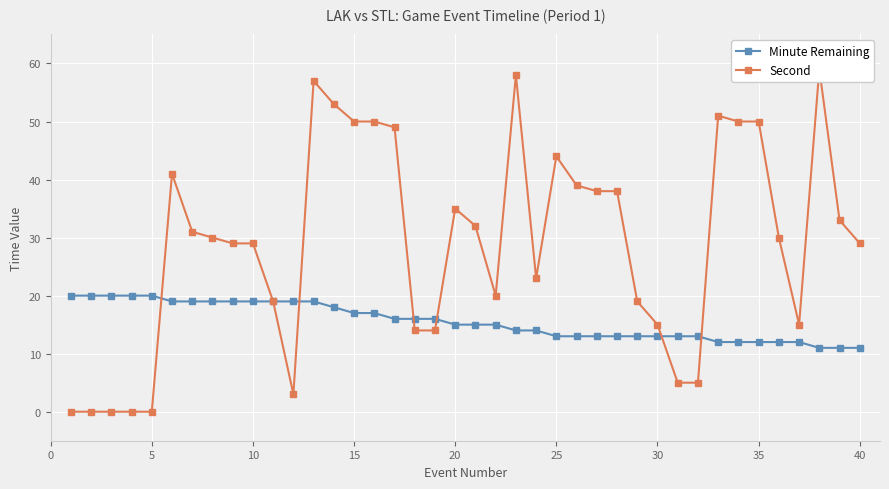

True or false: Minute Remaining has a value of 4 at 35.

False